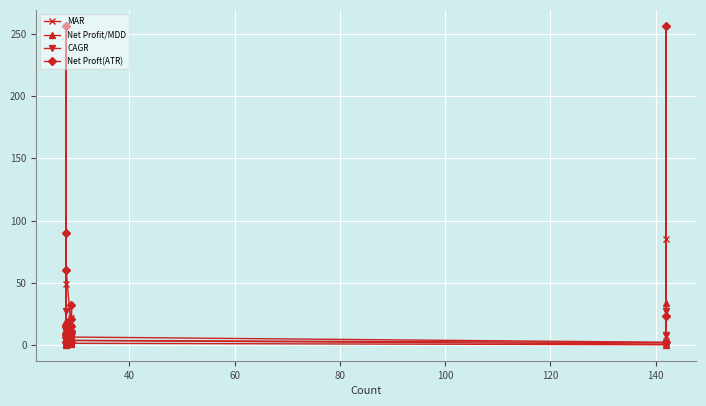

What position from the right is 60?

16